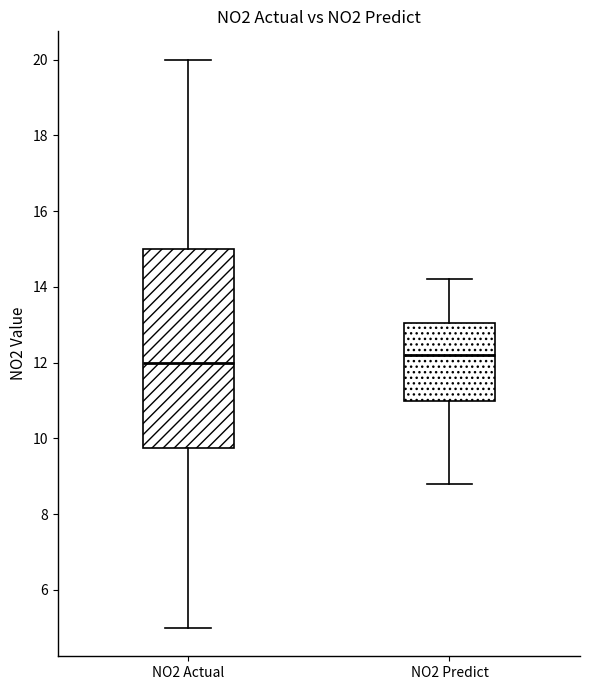

Reading left to right, transcribe this box plot: for each box, give where its median line is, the range the box spans, and where its two whiskers end, as read against the y-axis. The values are not printed on the chart, so give them approximately, as read against the axis.

NO2 Actual: median 12.0, box 9.8 to 15.0, whiskers 5.0 to 20.0
NO2 Predict: median 12.2, box 11.0 to 13.0, whiskers 8.8 to 14.2